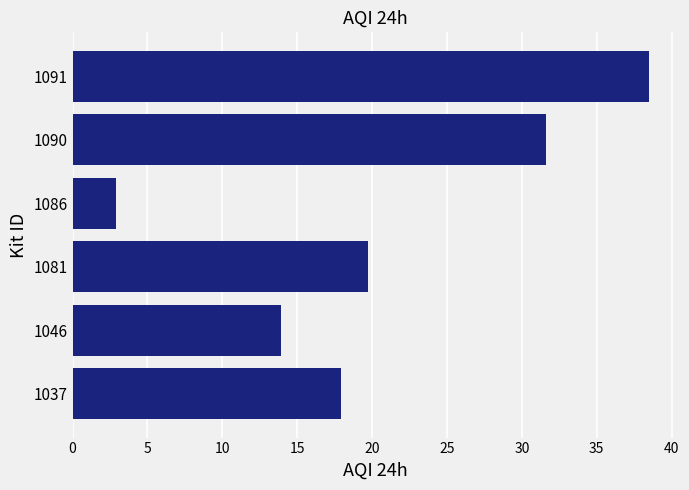

What is the smallest value displayed?

2.9